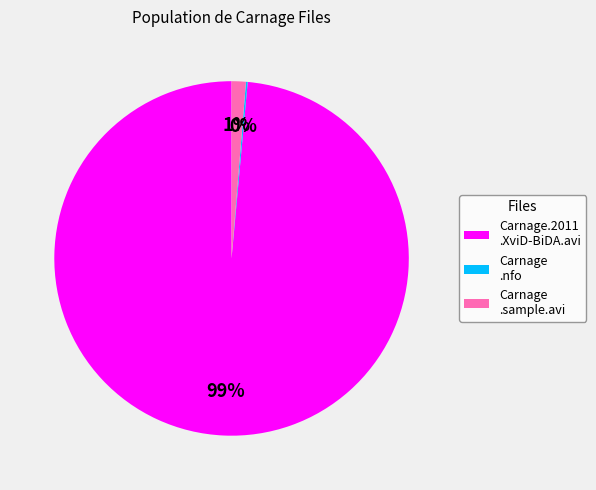

Is the sum of Carnage .sample.avi and Carnage.2011 .XviD-BiDA.avi greater than half?

Yes